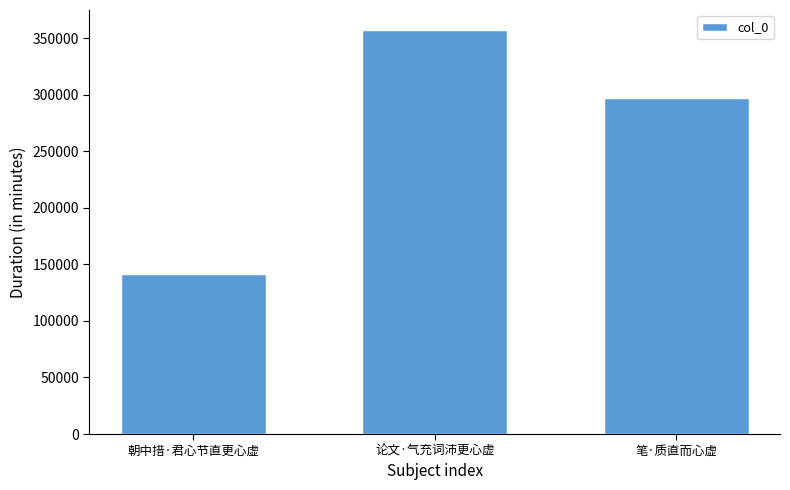

What is the label of the 2nd bar from the right?

论文·气充词沛更心虚